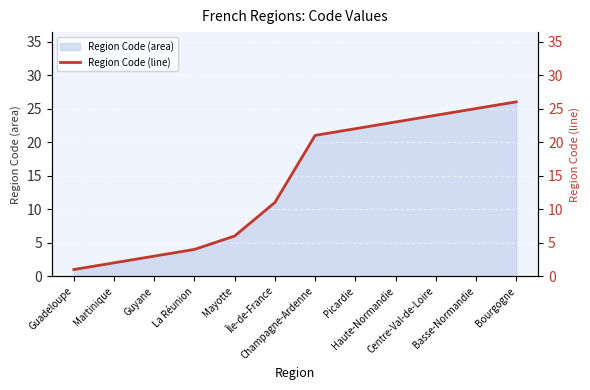

What is the label of the 4th point from the right?

Haute-Normandie